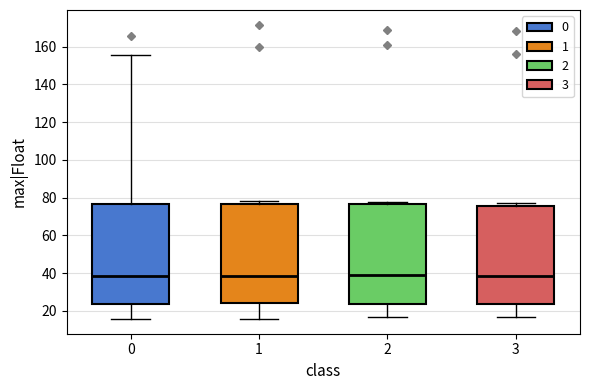

Reading left to right, transcribe this box plot: for each box, give where its median line is, the range the box spans, and where its two whiskers end, as read against the y-axis. The values are not printed on the chart, so give them approximately, as read against the axis.

0: median 38, box 24 to 76, whiskers 16 to 156
1: median 38, box 24 to 76, whiskers 16 to 78
2: median 40, box 24 to 76, whiskers 16 to 78
3: median 38, box 24 to 76, whiskers 16 to 76 (just above the box's upper edge)